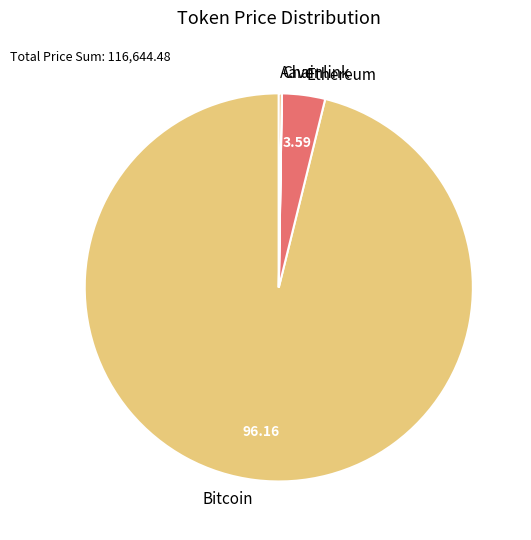

What is the largest slice in the pie chart?

Bitcoin